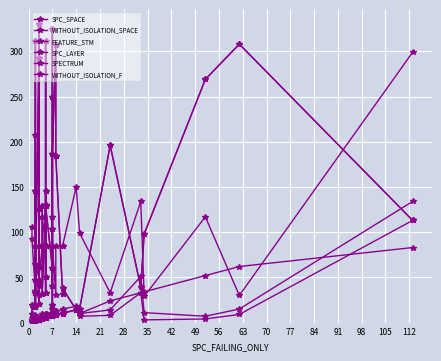

True or false: SPC_SPACE and WITHOUT_ISOLATION_SPACE cross at least once.

False